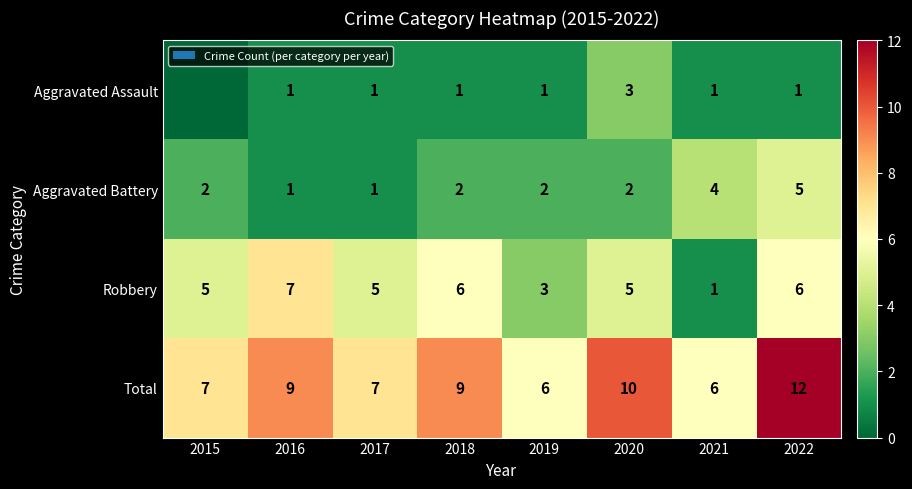

At how many categories does at least one series exceed 4?

8